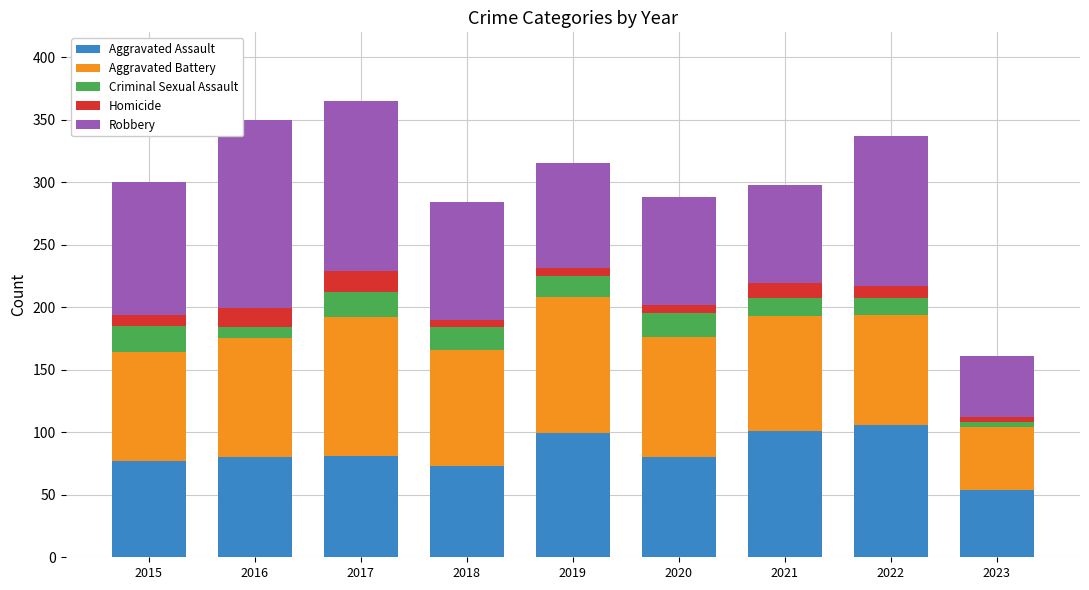

True or false: Aggravated Assault has a value of 19 at 2017.

False